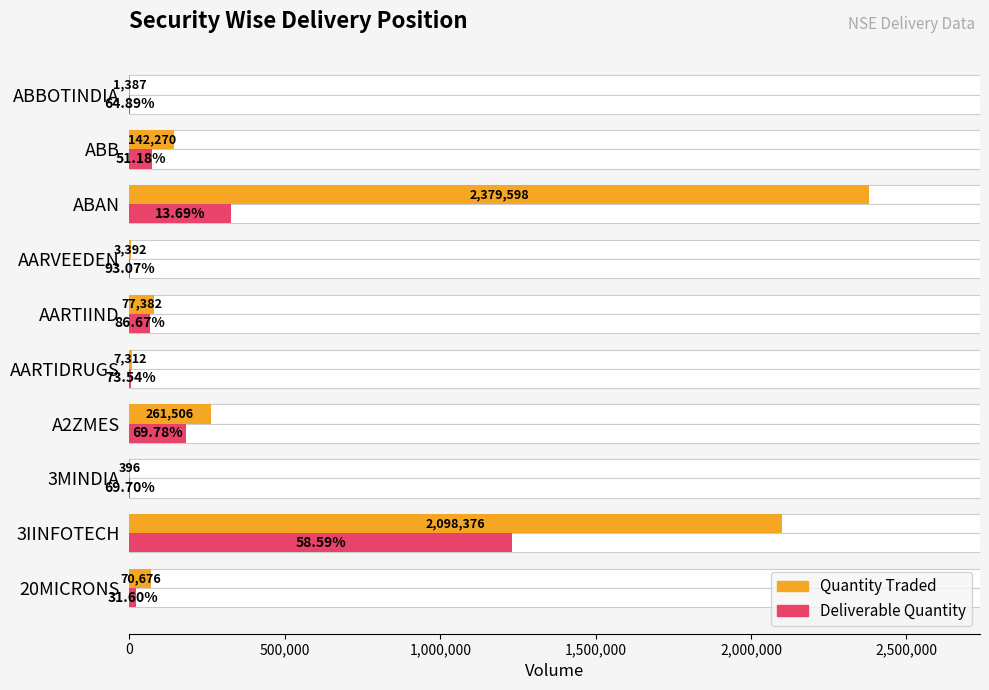

Reading left to right, what are all the values shown in this chart?

Quantity Traded: 70676	2098376	396	261506	7312	77382	3392	2379598	142270	1387
Deliverable Quantity: 22335	1229372	276	182473	5377	67064	3157	325668	72814	900